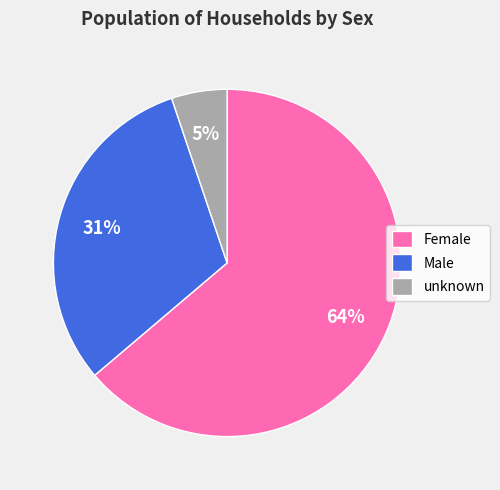

The unknown slice represents 5% of the pie. True or false?

True